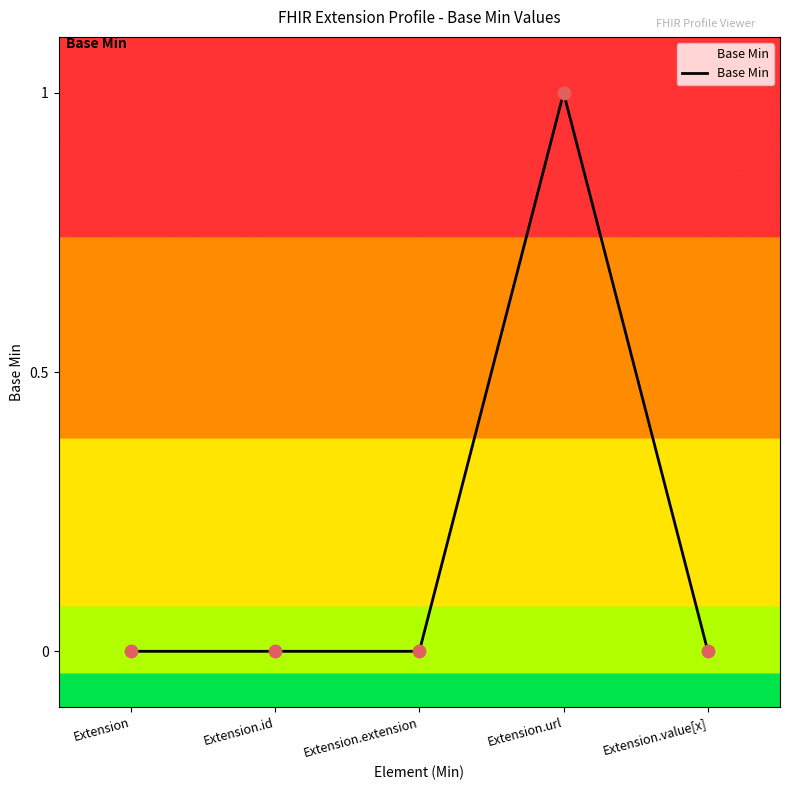

Between Extension and Extension.url, which is larger?

Extension.url